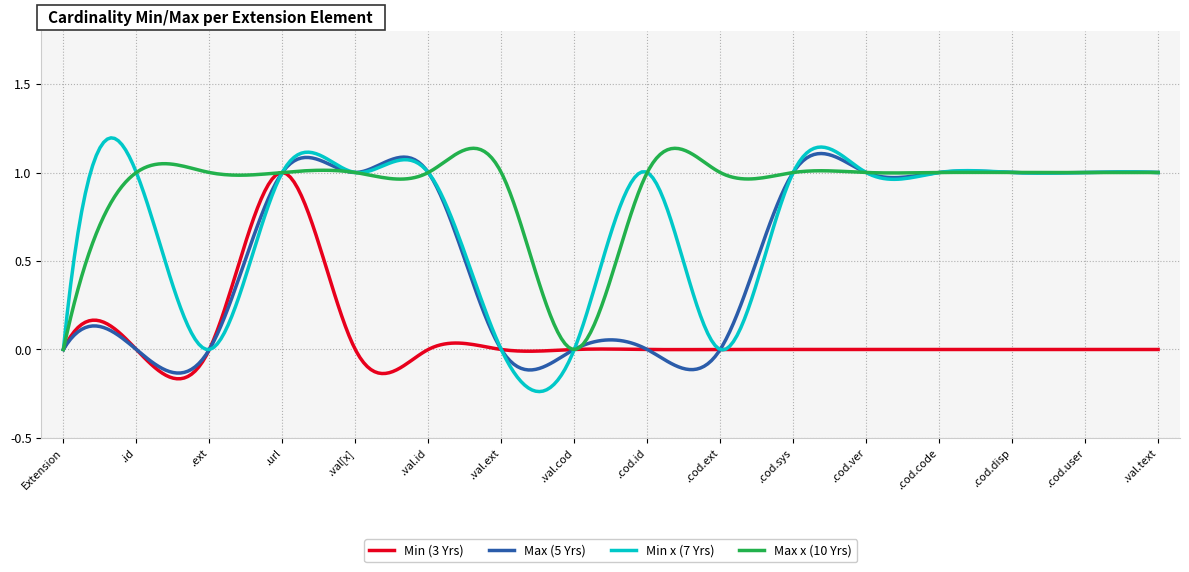

Is this an area chart (filled region under the line)?

No